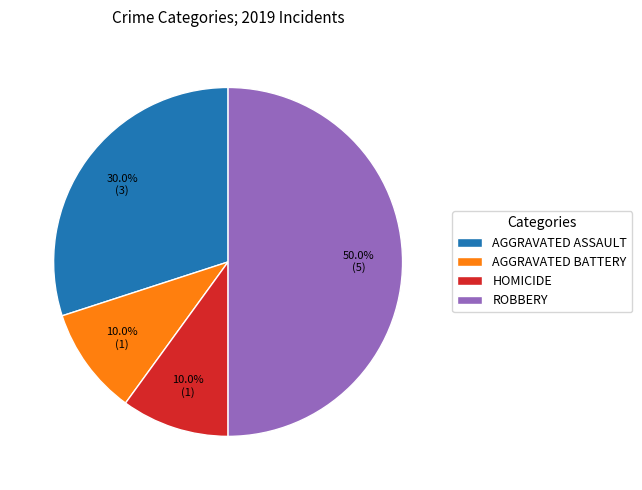

Does AGGRAVATED ASSAULT account for over 50% of the chart?

No